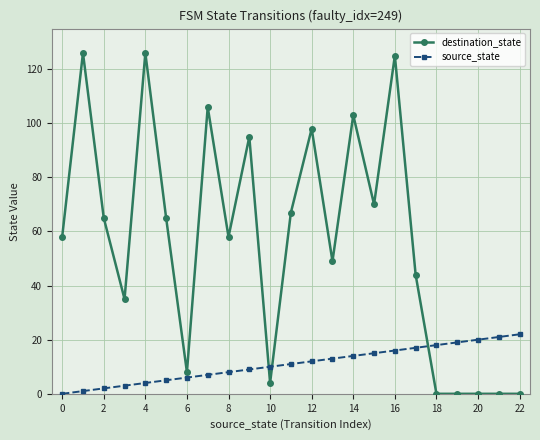

At how many categories does at least one series exceed 62?

11